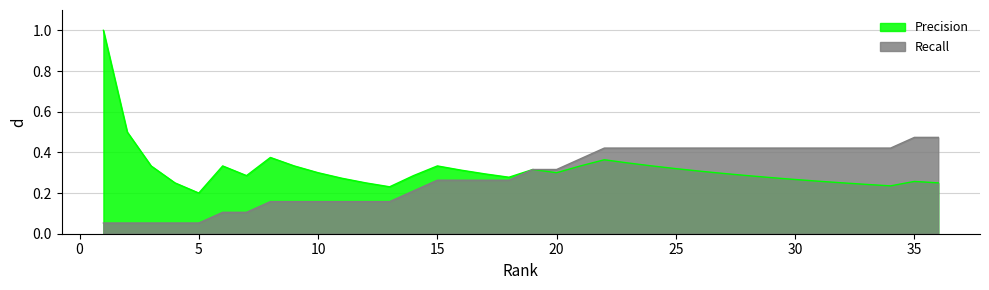

Reading right to left, what are all the values shown in this chart?

Precision: 36=0.2	35=0.3	34=0.2	33=0.2	32=0.2	31=0.3	30=0.3	29=0.3	28=0.3	27=0.3	26=0.3	25=0.3	24=0.3	23=0.3	22=0.4	21=0.3	20=0.3	19=0.3	18=0.3	17=0.3	16=0.3	15=0.3	14=0.3	13=0.2	12=0.2	11=0.3	10=0.3	9=0.3	8=0.4	7=0.3	6=0.3	5=0.2	4=0.2	3=0.3	2=0.5	1=1.0
Recall: 36=0.5	35=0.5	34=0.4	33=0.4	32=0.4	31=0.4	30=0.4	29=0.4	28=0.4	27=0.4	26=0.4	25=0.4	24=0.4	23=0.4	22=0.4	21=0.4	20=0.3	19=0.3	18=0.3	17=0.3	16=0.3	15=0.3	14=0.2	13=0.2	12=0.2	11=0.2	10=0.2	9=0.2	8=0.2	7=0.1	6=0.1	5=0.1	4=0.1	3=0.1	2=0.1	1=0.1